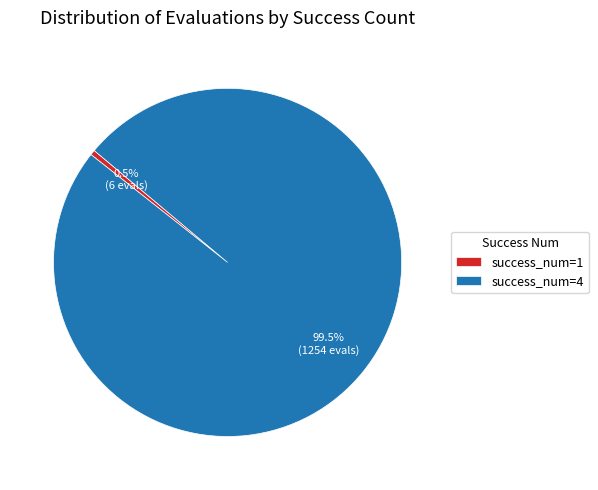

What is the smallest slice in the pie chart?

success_num=1